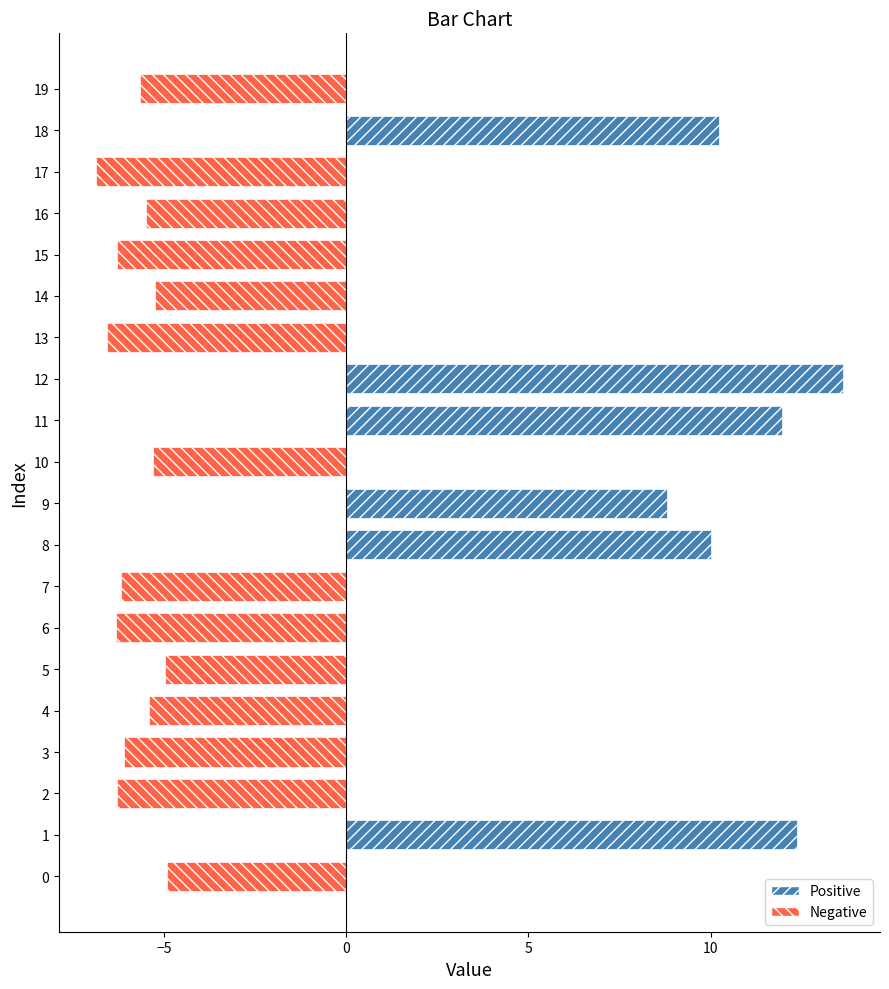

What is the average value?

-0.7